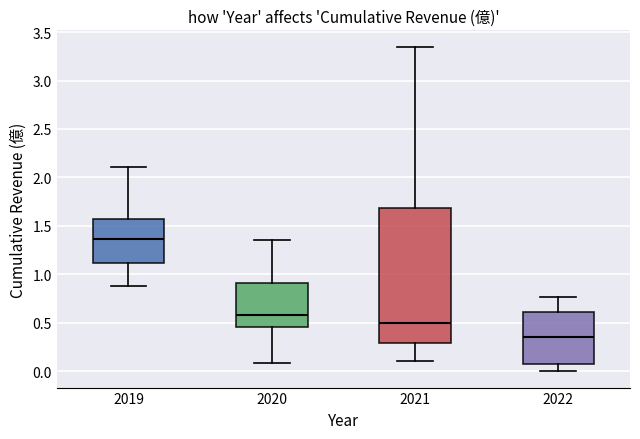

Reading left to right, read every box against the y-axis: the position of its median line, the range the box covers, and the ends of its whiskers. The values are not printed on the chart, so give them approximately, as read against the axis.

2019: median 1.35, box 1.10 to 1.55, whiskers 0.90 to 2.10
2020: median 0.60, box 0.45 to 0.90, whiskers 0.10 to 1.35
2021: median 0.50, box 0.30 to 1.70, whiskers 0.10 to 3.35
2022: median 0.35, box 0.10 to 0.60, whiskers 0.00 to 0.75